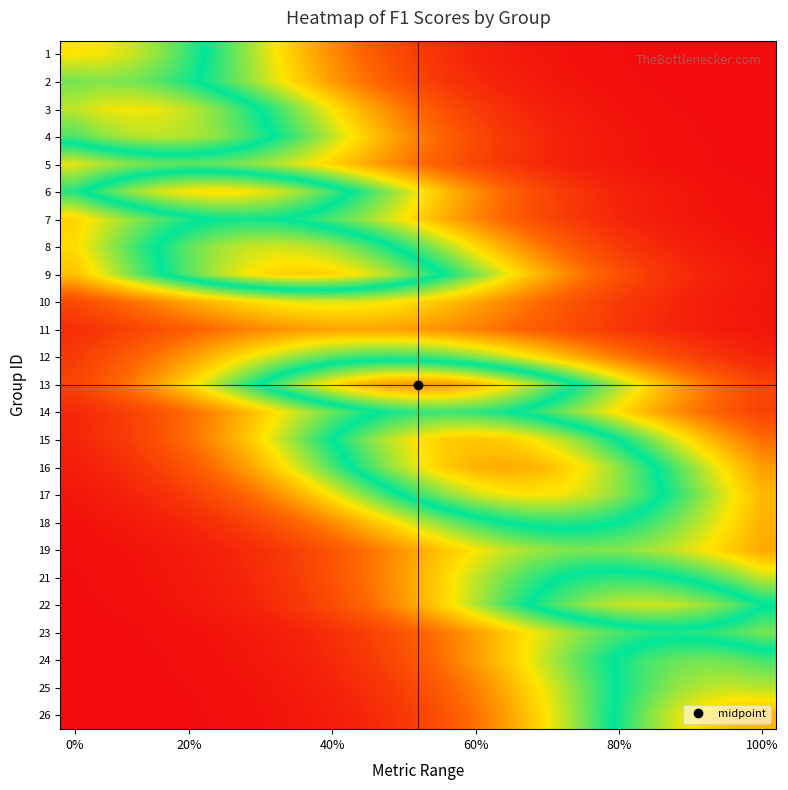

Reading left to right, list all the values displayed in this chart.

1: 0.5	0.5	0.5	0.5	0.4	0.4	0.3	0.3	0.2	0.2	0.1	0.1	0.1	0.1	0.0	0.0	0.0	0.0	0.0	0.0	0.0	0.0	0.0	0.0	0.0
2: 0.5	0.5	0.5	0.4	0.4	0.4	0.3	0.3	0.2	0.2	0.2	0.1	0.1	0.1	0.0	0.0	0.0	0.0	0.0	0.0	0.0	0.0	0.0	0.0	0.0
3: 0.5	0.5	0.5	0.5	0.5	0.5	0.4	0.4	0.3	0.3	0.2	0.2	0.1	0.1	0.1	0.1	0.0	0.0	0.0	0.0	0.0	0.0	0.0	0.0	0.0
4: 0.4	0.5	0.5	0.5	0.5	0.5	0.4	0.4	0.4	0.3	0.3	0.2	0.2	0.1	0.1	0.1	0.0	0.0	0.0	0.0	0.0	0.0	0.0	0.0	0.0
5: 0.3	0.3	0.3	0.3	0.3	0.3	0.3	0.3	0.3	0.2	0.2	0.2	0.1	0.1	0.1	0.1	0.0	0.0	0.0	0.0	0.0	0.0	0.0	0.0	0.0
6: 0.4	0.4	0.5	0.5	0.5	0.5	0.5	0.5	0.5	0.4	0.4	0.3	0.3	0.2	0.2	0.1	0.1	0.1	0.1	0.0	0.0	0.0	0.0	0.0	0.0
7: 0.2	0.3	0.3	0.4	0.4	0.4	0.4	0.4	0.4	0.4	0.3	0.3	0.2	0.2	0.2	0.1	0.1	0.1	0.1	0.0	0.0	0.0	0.0	0.0	0.0
8: 0.3	0.3	0.4	0.4	0.4	0.5	0.5	0.5	0.5	0.5	0.4	0.4	0.4	0.3	0.3	0.2	0.2	0.1	0.1	0.1	0.0	0.0	0.0	0.0	0.0
9: 0.2	0.3	0.3	0.4	0.4	0.5	0.5	0.6	0.6	0.6	0.5	0.5	0.4	0.4	0.3	0.3	0.2	0.2	0.1	0.1	0.1	0.1	0.0	0.0	0.0
10: 0.1	0.1	0.1	0.2	0.2	0.2	0.3	0.3	0.3	0.3	0.3	0.3	0.3	0.2	0.2	0.2	0.1	0.1	0.1	0.1	0.1	0.0	0.0	0.0	0.0
11: 0.0	0.1	0.1	0.1	0.1	0.1	0.2	0.2	0.2	0.2	0.2	0.2	0.2	0.2	0.2	0.1	0.1	0.1	0.1	0.1	0.0	0.0	0.0	0.0	0.0
12: 0.1	0.1	0.1	0.2	0.2	0.2	0.3	0.3	0.3	0.4	0.4	0.4	0.4	0.4	0.3	0.3	0.3	0.2	0.2	0.2	0.1	0.1	0.1	0.1	0.0
13: 0.1	0.1	0.2	0.2	0.3	0.3	0.4	0.4	0.5	0.5	0.6	0.6	0.6	0.6	0.6	0.5	0.5	0.4	0.4	0.3	0.3	0.2	0.2	0.1	0.1
14: 0.0	0.1	0.1	0.1	0.1	0.2	0.2	0.3	0.3	0.3	0.4	0.4	0.4	0.4	0.4	0.4	0.4	0.3	0.3	0.3	0.2	0.2	0.1	0.1	0.1
15: 0.0	0.1	0.1	0.1	0.1	0.2	0.2	0.3	0.3	0.4	0.5	0.5	0.5	0.6	0.6	0.6	0.5	0.5	0.5	0.4	0.3	0.3	0.2	0.2	0.1
16: 0.0	0.0	0.1	0.1	0.1	0.1	0.2	0.2	0.3	0.4	0.4	0.5	0.5	0.6	0.6	0.6	0.6	0.6	0.5	0.5	0.4	0.4	0.3	0.2	0.2
17: 0.0	0.0	0.0	0.1	0.1	0.1	0.1	0.2	0.2	0.3	0.3	0.4	0.4	0.5	0.5	0.5	0.5	0.5	0.5	0.5	0.4	0.4	0.3	0.3	0.2
18: 0.0	0.0	0.0	0.0	0.0	0.1	0.1	0.1	0.1	0.2	0.2	0.3	0.3	0.3	0.4	0.4	0.4	0.4	0.4	0.4	0.4	0.3	0.3	0.3	0.2
19: 0.0	0.0	0.0	0.0	0.0	0.0	0.0	0.1	0.1	0.1	0.1	0.2	0.2	0.2	0.3	0.3	0.3	0.3	0.3	0.3	0.3	0.3	0.3	0.2	0.2
21: 0.0	0.0	0.0	0.0	0.0	0.0	0.0	0.1	0.1	0.1	0.1	0.2	0.2	0.3	0.3	0.3	0.4	0.4	0.4	0.4	0.4	0.4	0.4	0.3	0.3
22: 0.0	0.0	0.0	0.0	0.0	0.0	0.0	0.0	0.1	0.1	0.1	0.2	0.2	0.3	0.3	0.4	0.4	0.4	0.5	0.5	0.5	0.5	0.5	0.4	0.4
23: 0.0	0.0	0.0	0.0	0.0	0.0	0.0	0.0	0.0	0.1	0.1	0.1	0.1	0.2	0.2	0.2	0.3	0.3	0.3	0.4	0.4	0.4	0.4	0.4	0.3
24: 0.0	0.0	0.0	0.0	0.0	0.0	0.0	0.0	0.0	0.0	0.1	0.1	0.1	0.1	0.2	0.2	0.3	0.3	0.4	0.4	0.4	0.5	0.5	0.5	0.4
25: 0.0	0.0	0.0	0.0	0.0	0.0	0.0	0.0	0.0	0.0	0.0	0.1	0.1	0.1	0.2	0.2	0.3	0.3	0.4	0.4	0.4	0.5	0.5	0.5	0.5
26: 0.0	0.0	0.0	0.0	0.0	0.0	0.0	0.0	0.0	0.0	0.0	0.1	0.1	0.1	0.1	0.2	0.2	0.3	0.4	0.4	0.5	0.5	0.5	0.6	0.6